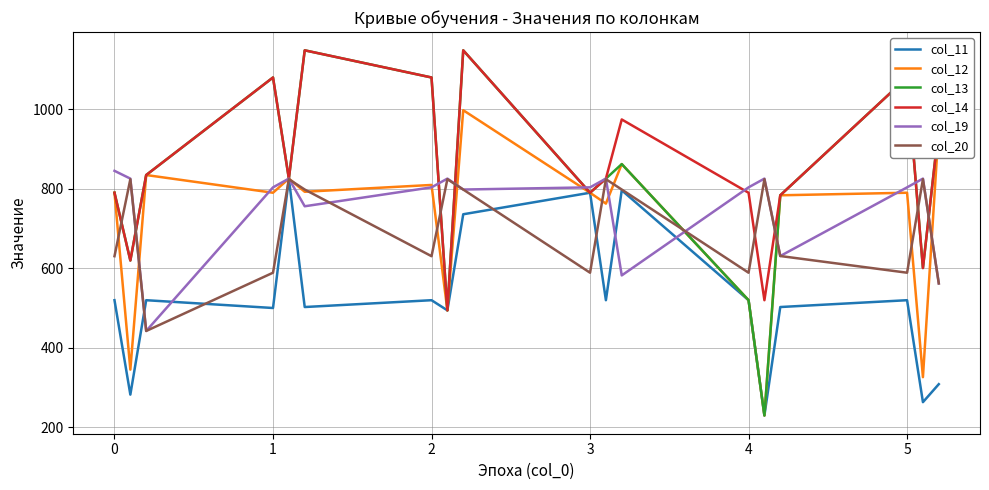

What are all the series names shown in the legend?

col_11, col_12, col_13, col_14, col_19, col_20